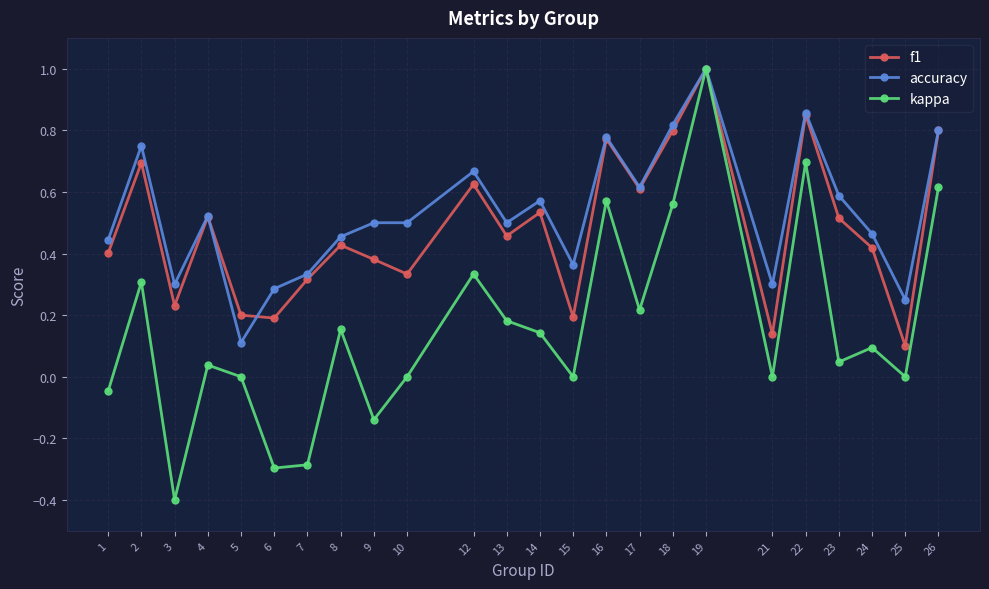

Is the value of kappa at 16 greater than the value of accuracy at 10?

Yes